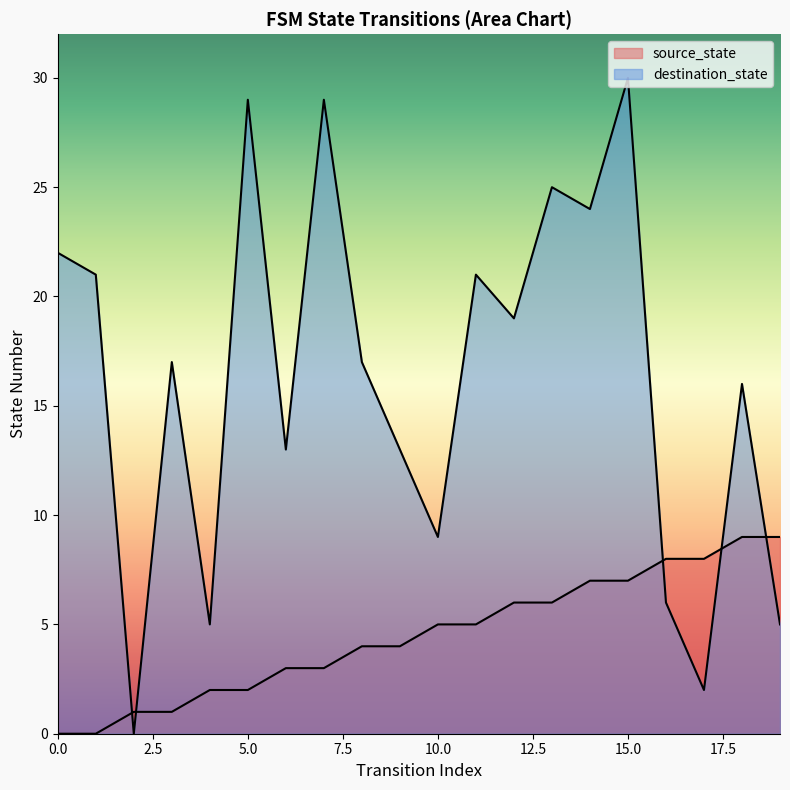

What is the value of the source_state point at the 18th from the left?

8